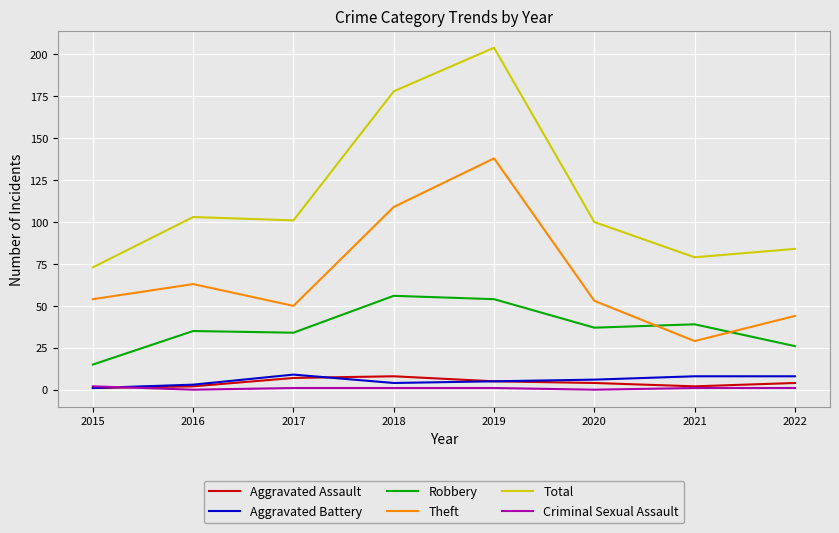

What is the difference between the second highest and minimum values in the Aggravated Assault series?

6